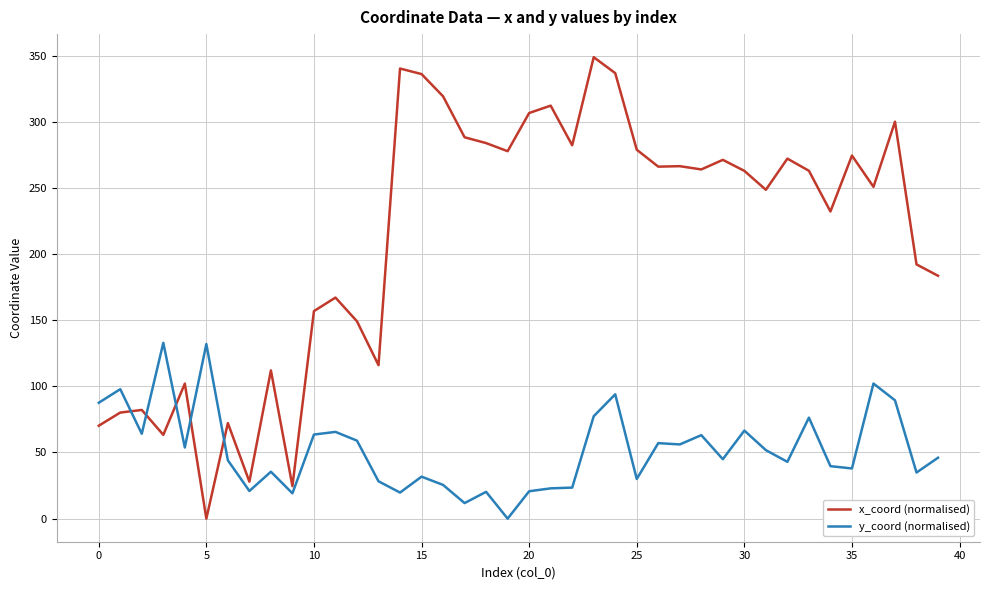

After their last crossing, which series has the higher values: x_coord (normalised) or y_coord (normalised)?

x_coord (normalised)